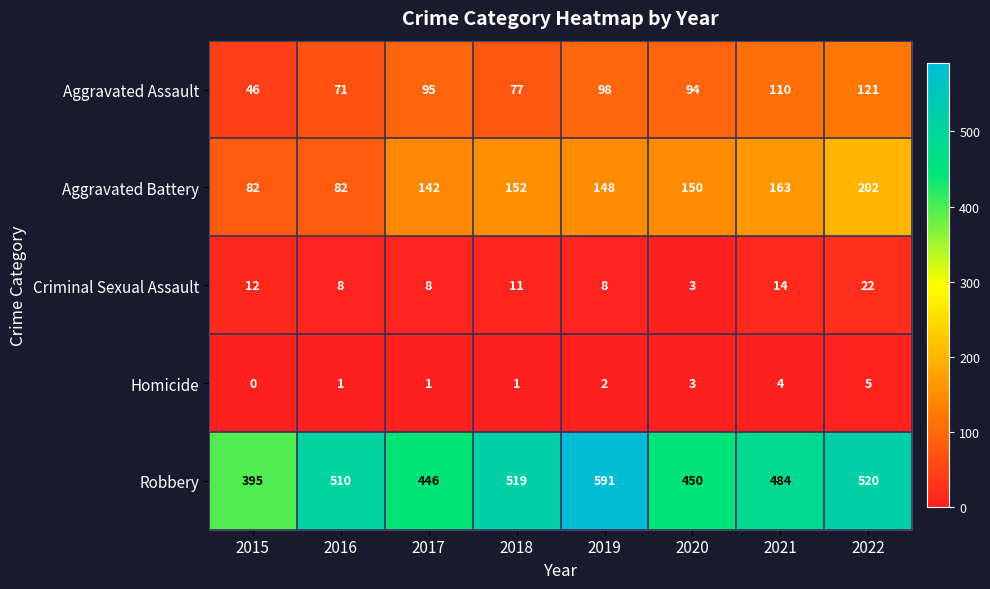

What is the difference between the Aggravated Battery values at 2017 and 2019?

6